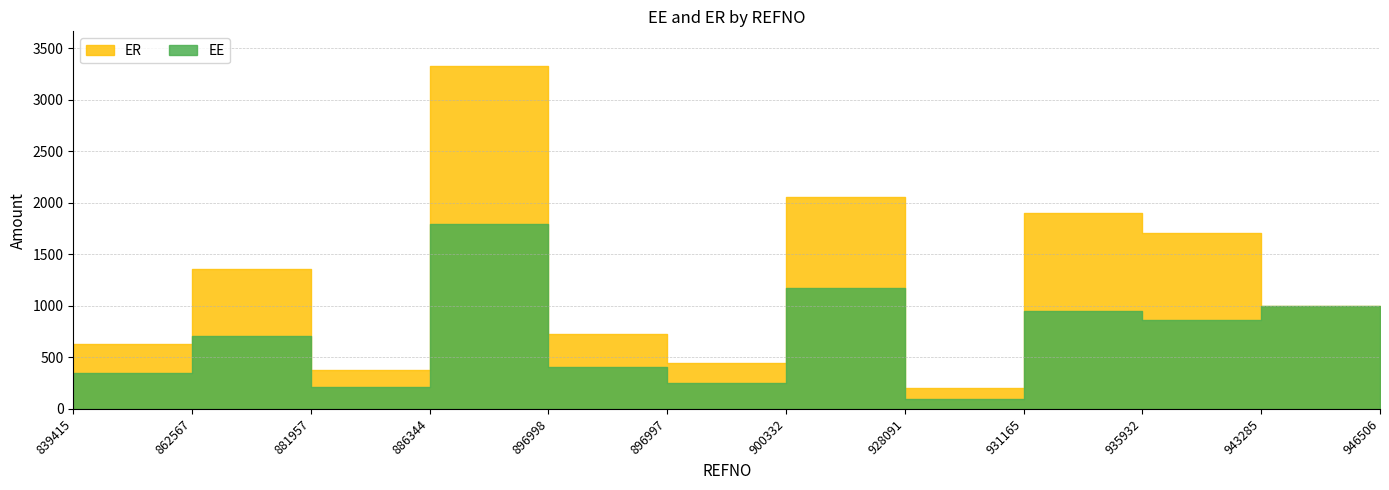

At which label does EE first exceed 733?

886344